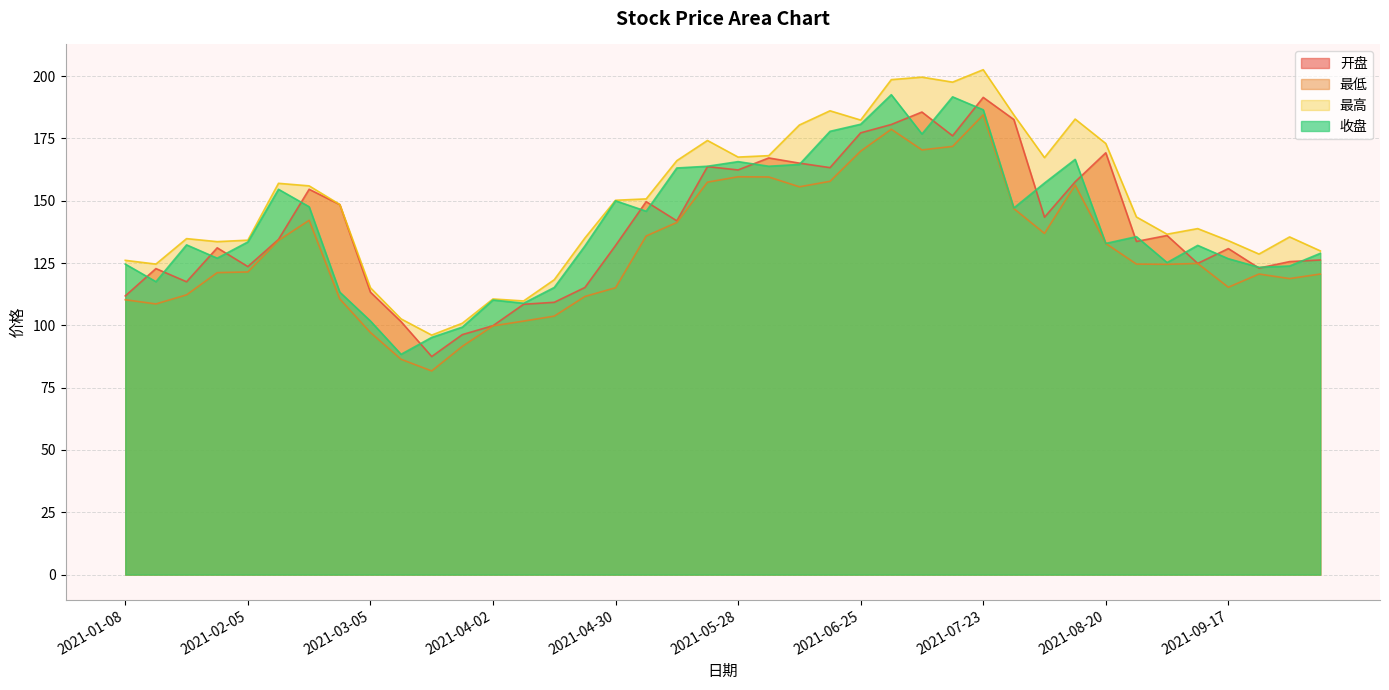

At how many categories does at least one series exceed 198?

3